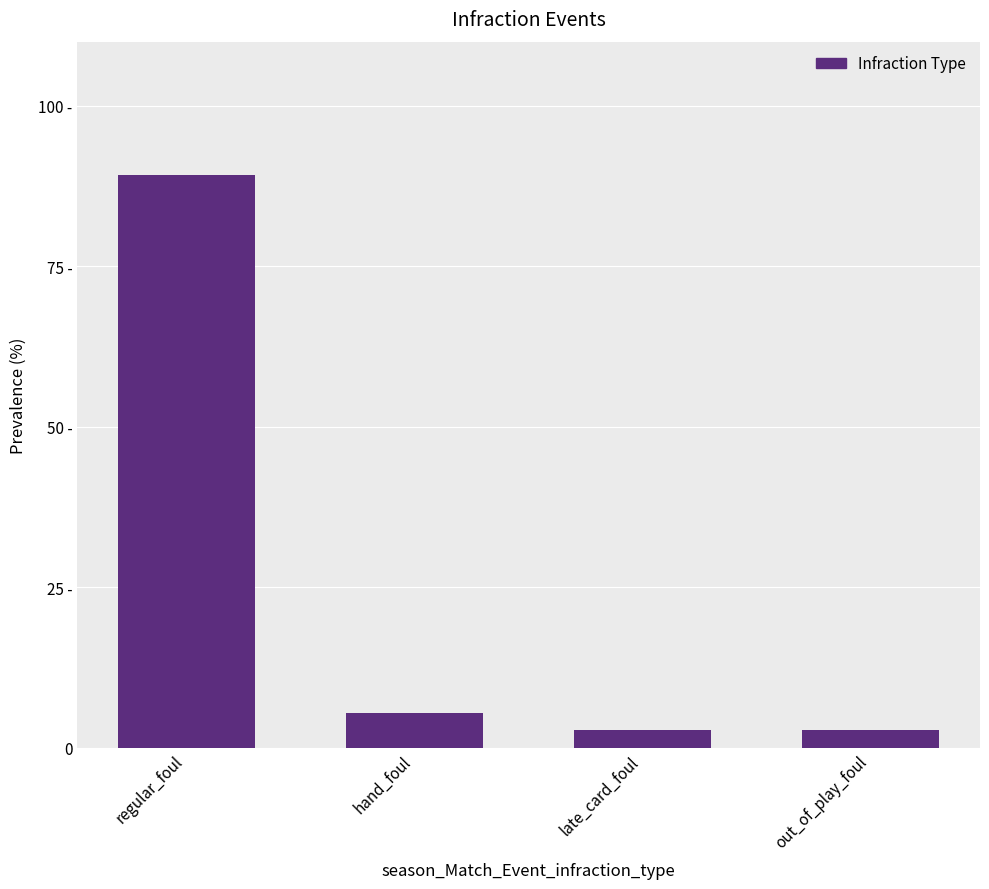

The chart shows a value of 57.2 at regular_foul. True or false?

False